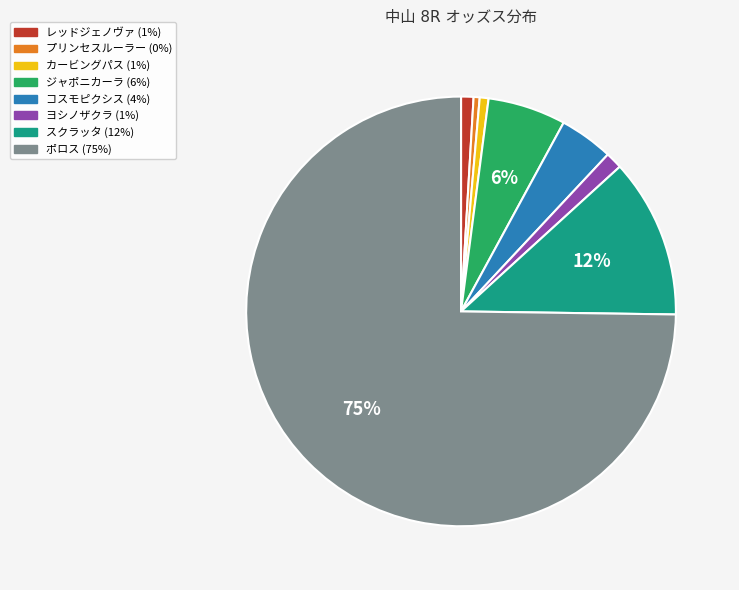

Does any single category account for the majority?

Yes